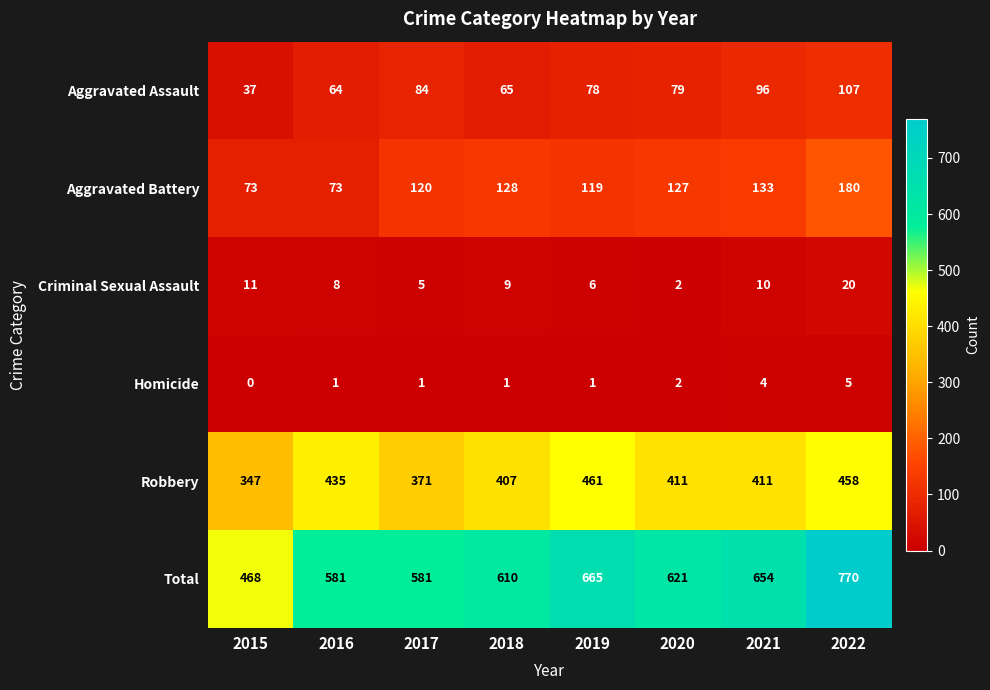

What value does the Aggravated Assault series have at 2021, to the nearest 5?

95